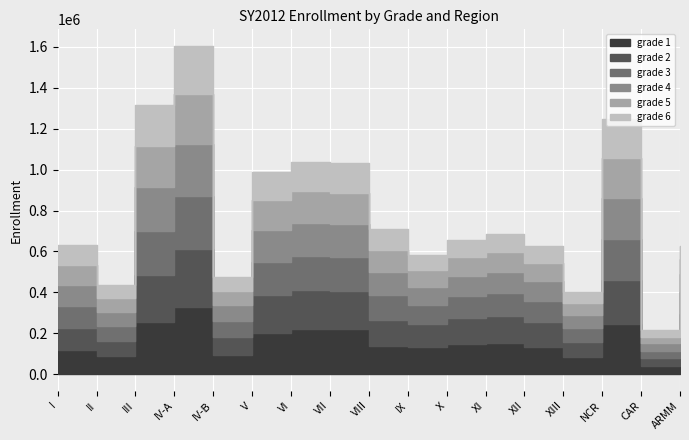

Is this an area chart (filled region under the line)?

No